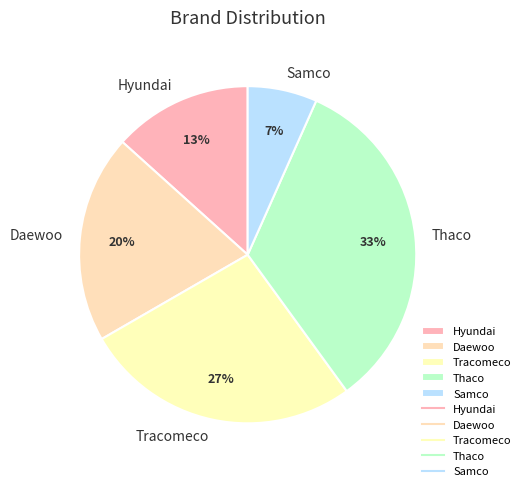

How many segments does this pie chart have?

5